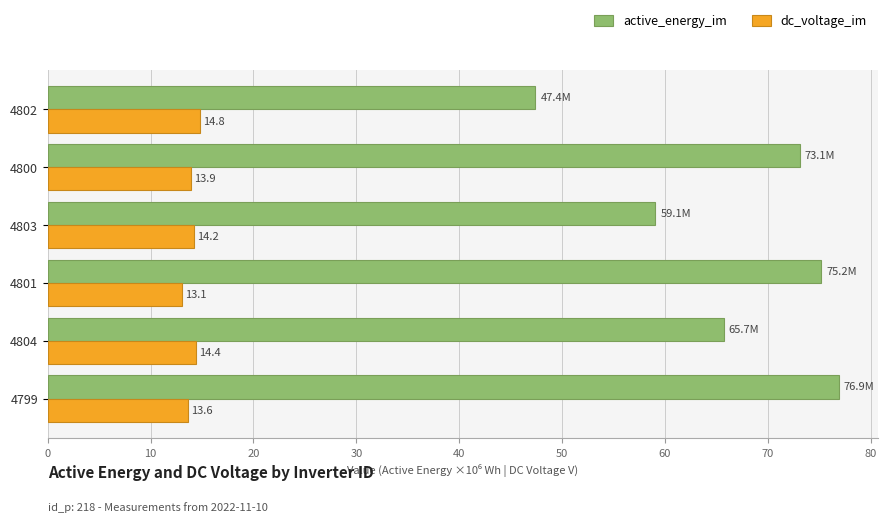

How many series are shown in this chart?

2